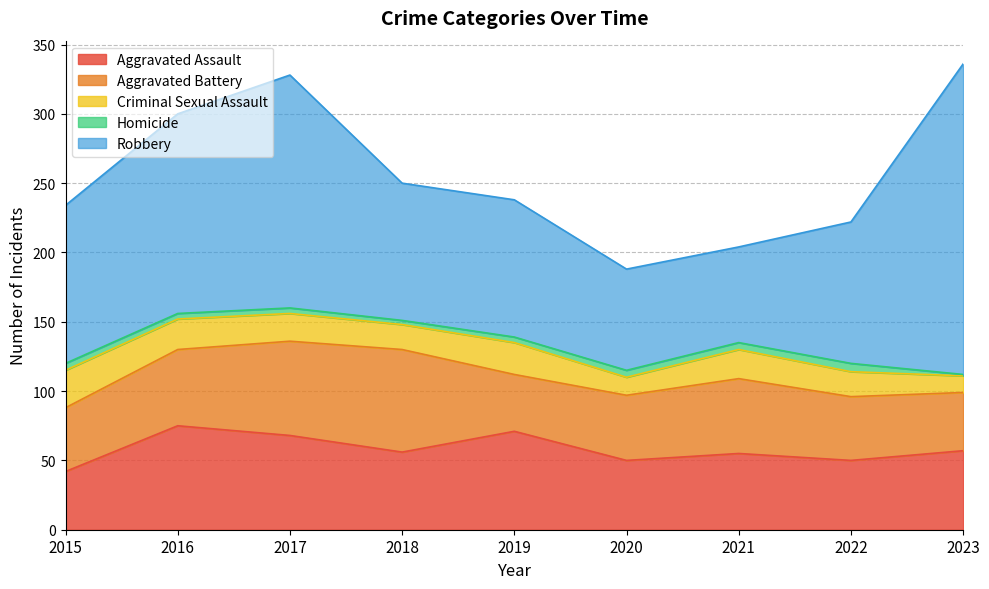

Does the chart display data point markers on the line(s)?

No